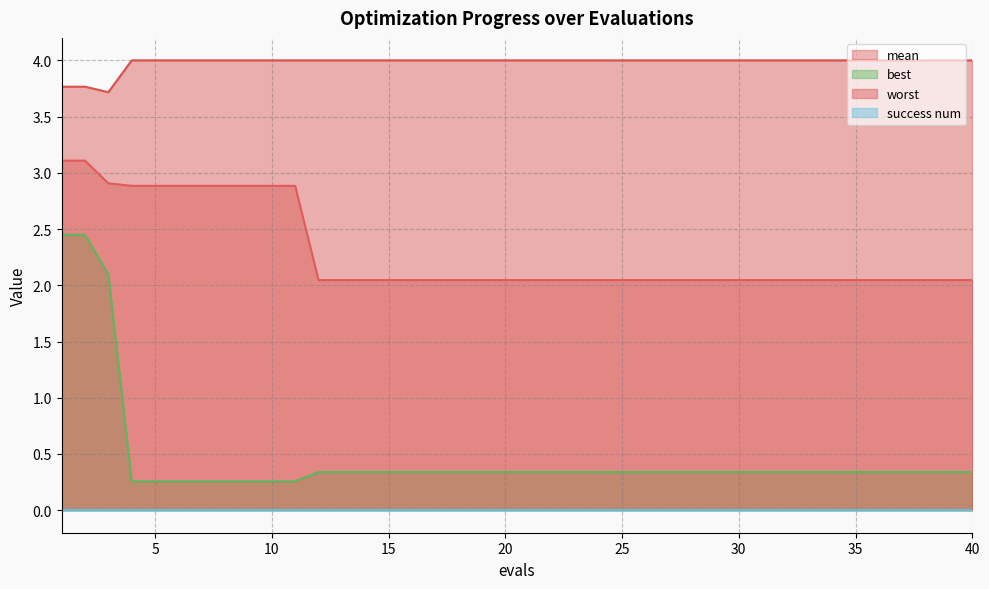

What is the total value across all series at 11?

7.1